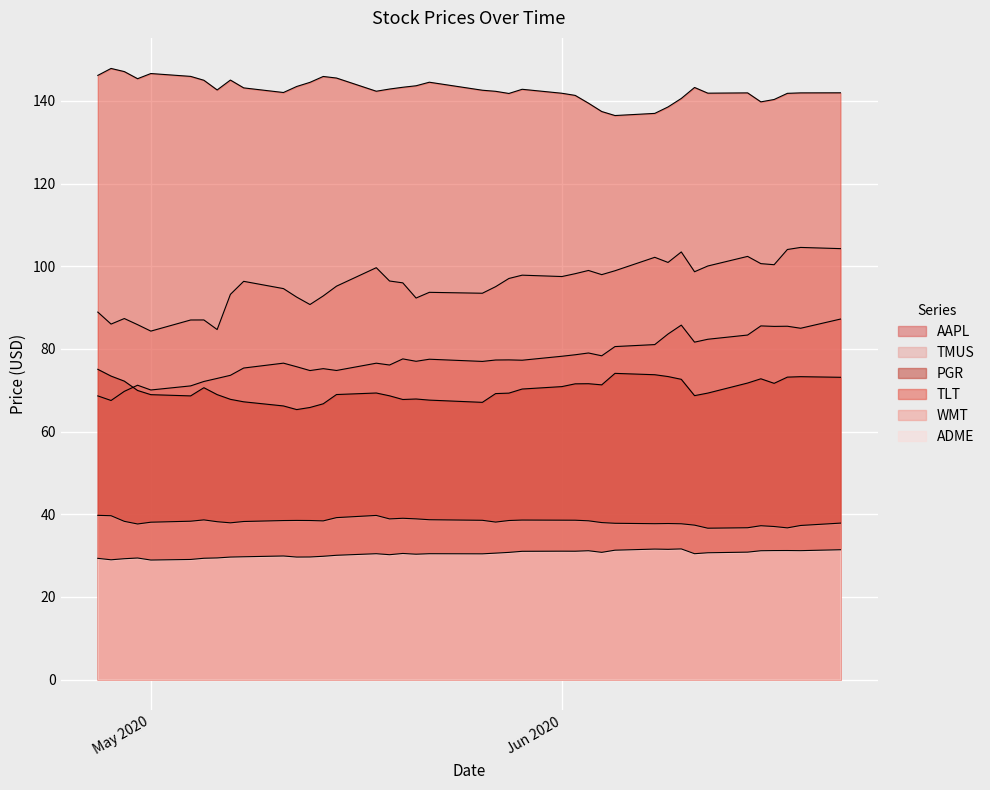

Where is the first local minimum for AAPL?

2020-04-28